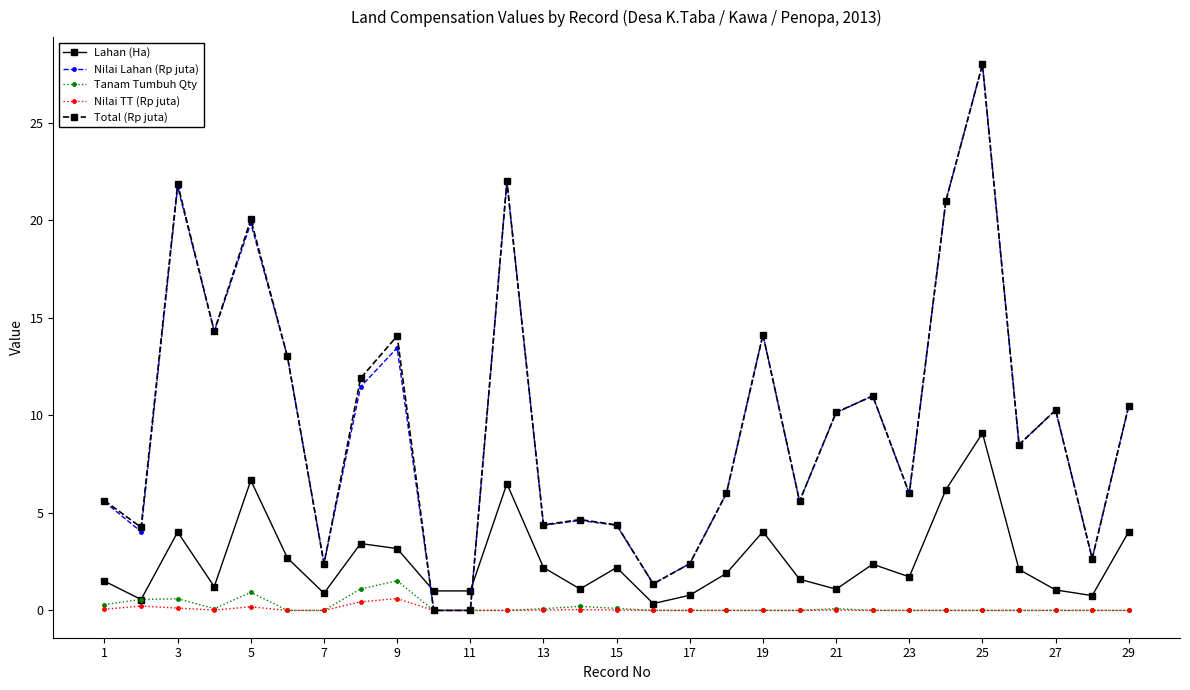

Does the chart have visible grid lines?

No